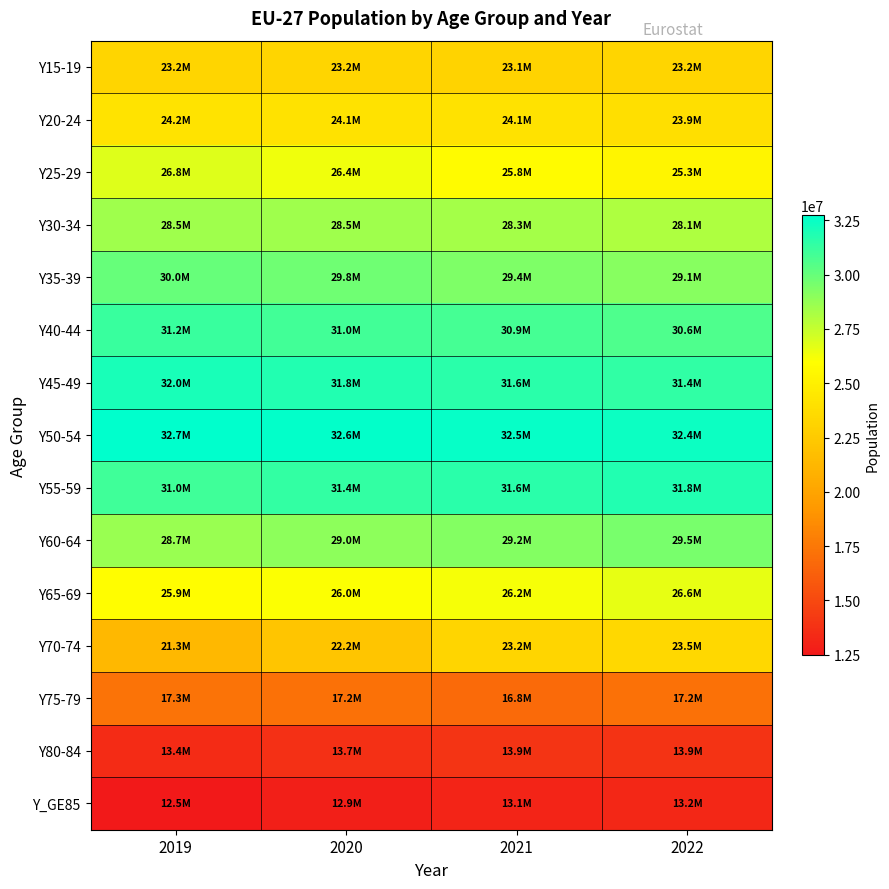

List the series in order of their peak value, lowest first.

Y_GE85, Y80-84, Y75-79, Y15-19, Y70-74, Y20-24, Y65-69, Y25-29, Y30-34, Y60-64, Y35-39, Y40-44, Y55-59, Y45-49, Y50-54